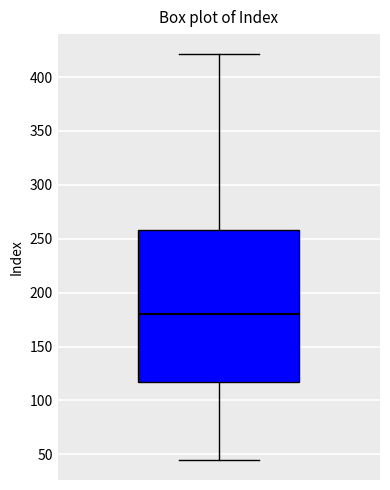

Where is the lower edge of the box on the y-axis? The values are not printed on the chart, so give them approximately, as read against the axis.

115